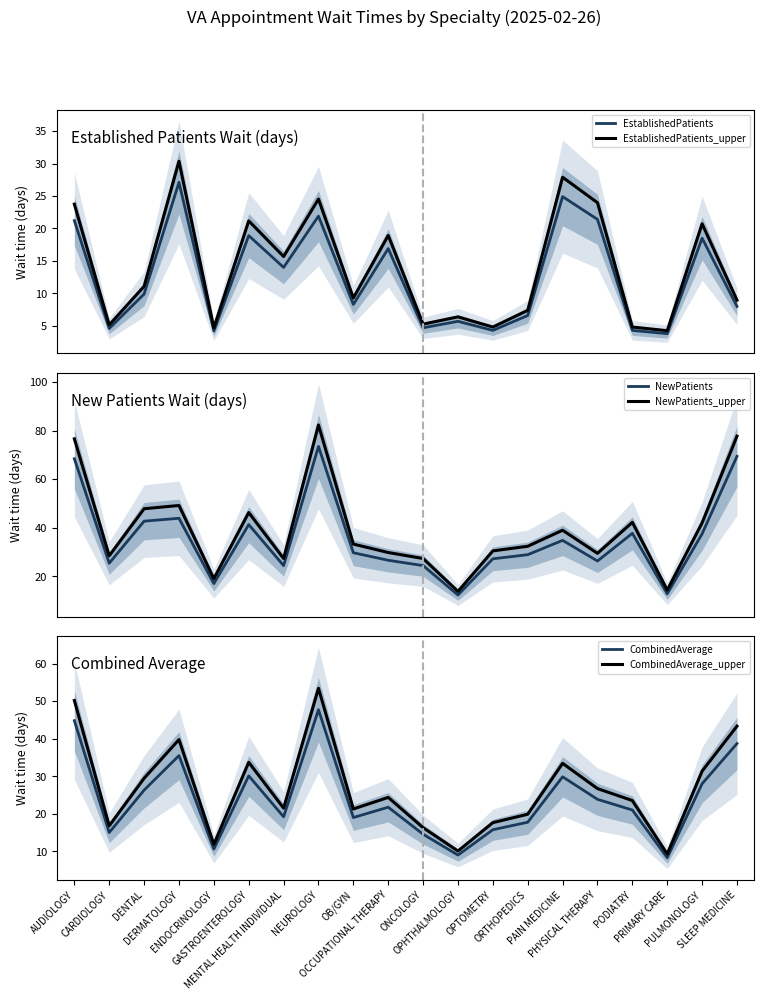

What is the sum of the NewPatients_upper values at PRIMARY CARE and ENDOCRINOLOGY?

33.4